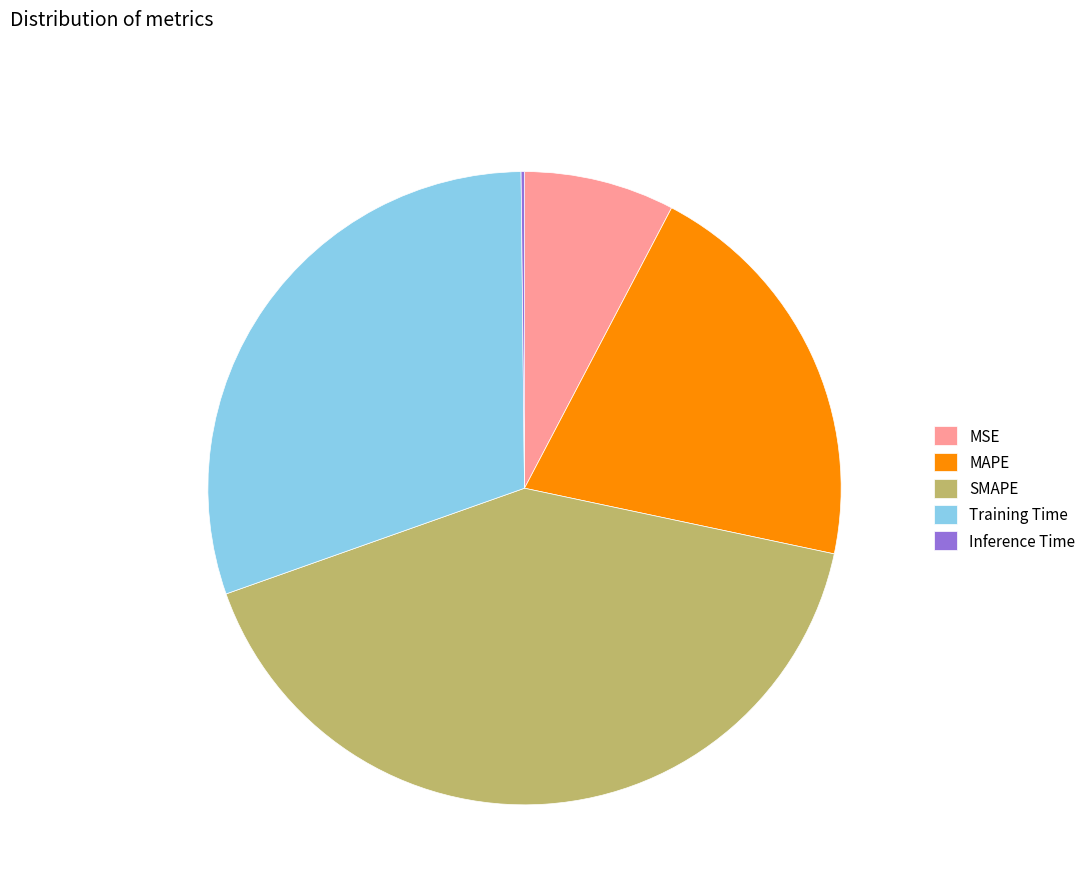

Does any single category account for the majority?

No